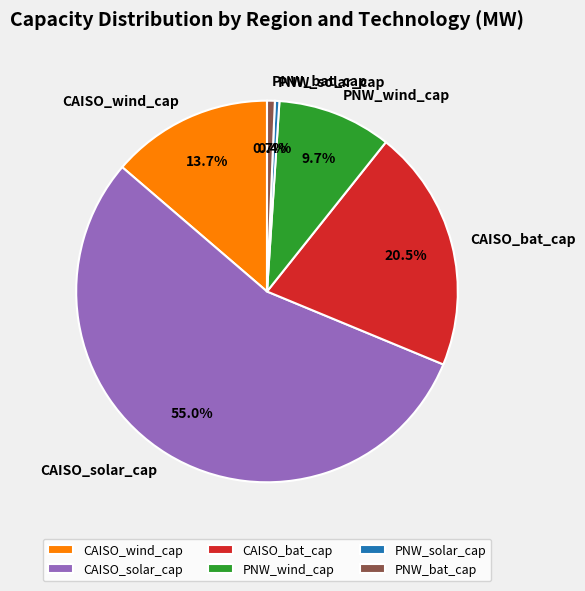

The PNW_wind_cap slice represents 4% of the pie. True or false?

False